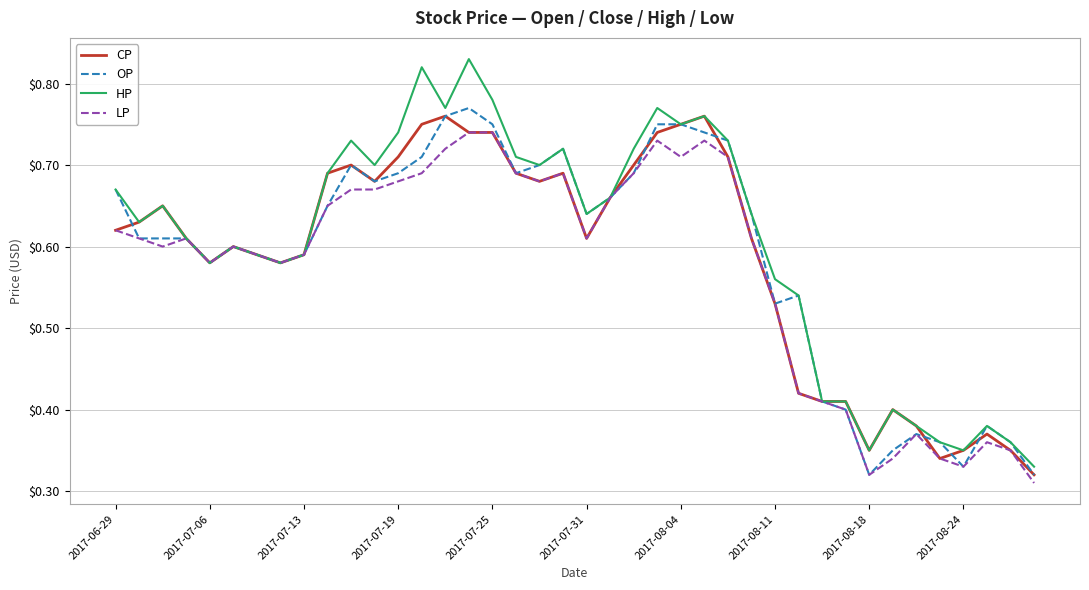

Which series has the widest spread of values?

HP